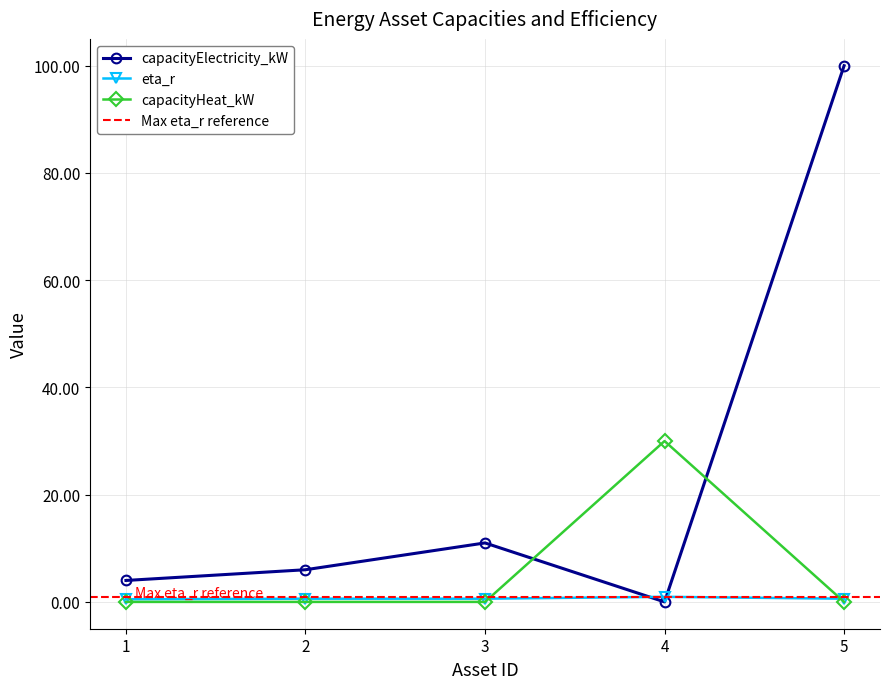

The capacityHeat_kW series shows 19.5 at 2. True or false?

False